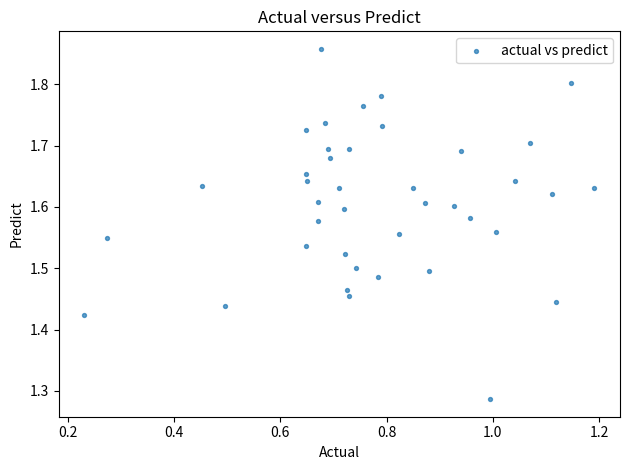

What is the range of X values (max minus min)?

1.0